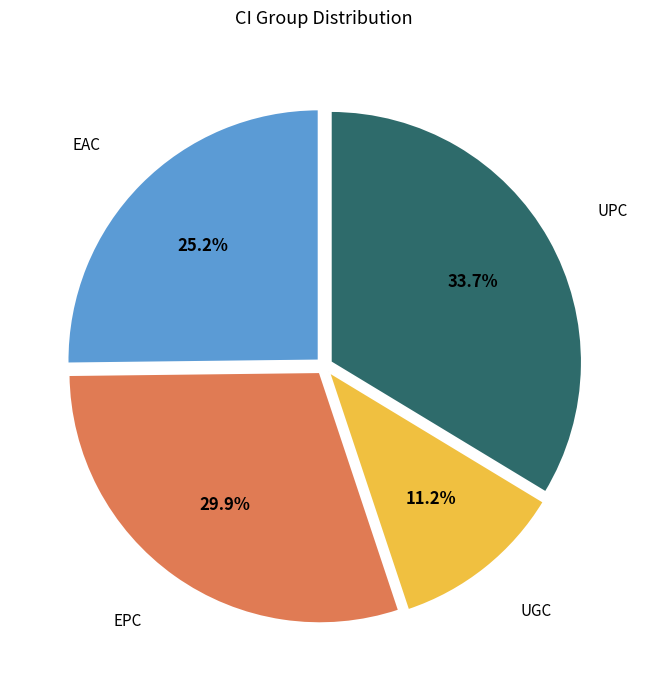

The EAC slice represents 33% of the pie. True or false?

False